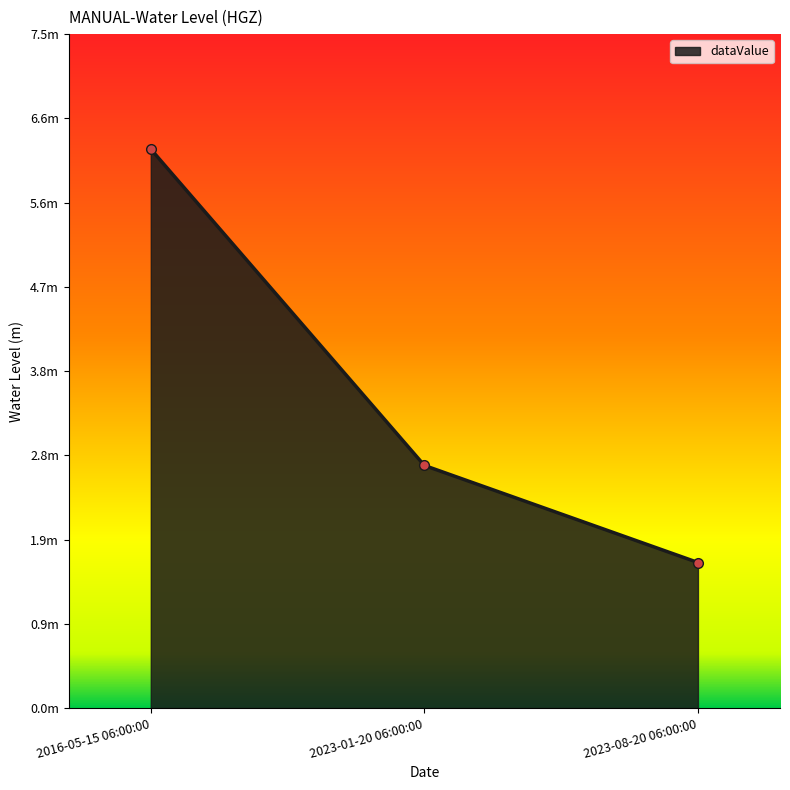

Does the chart display data point markers on the line(s)?

Yes